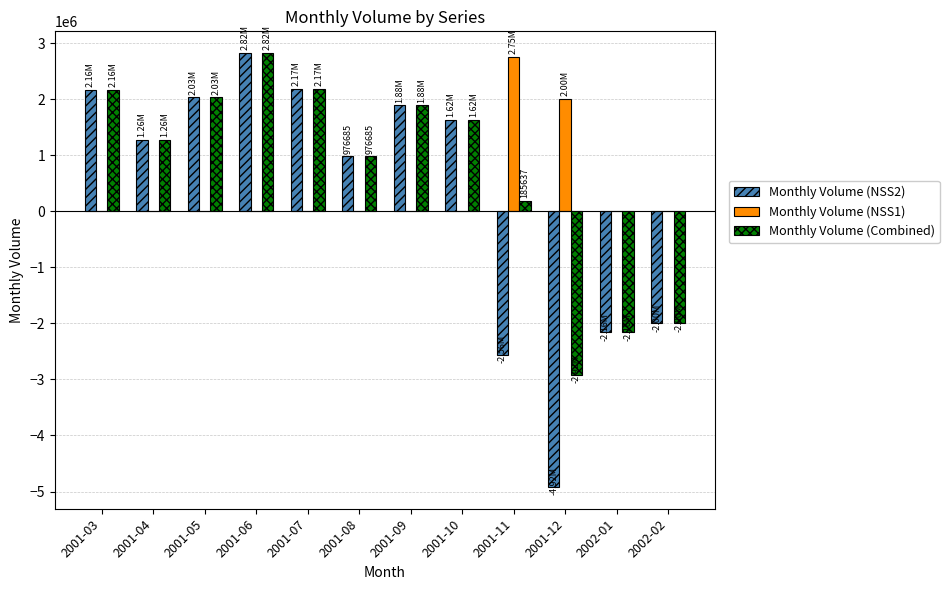

At which category is the sum across all series the highest?

2001-06